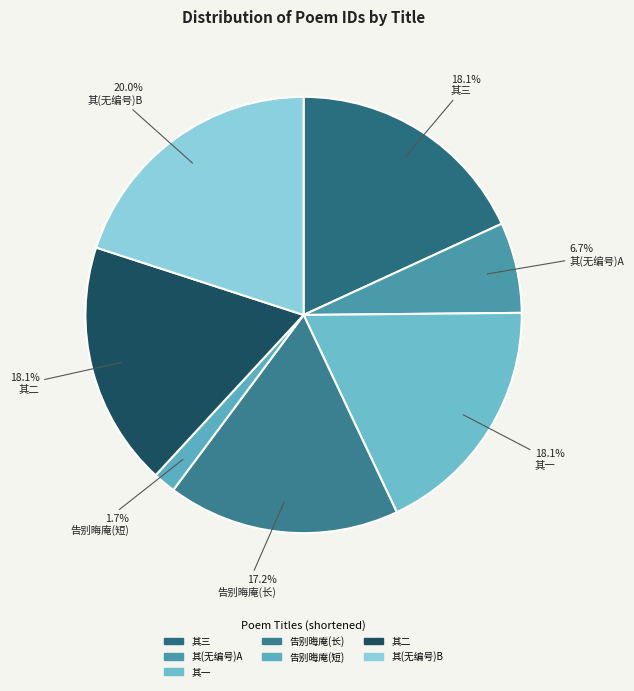

How many slices are in this pie chart?

7